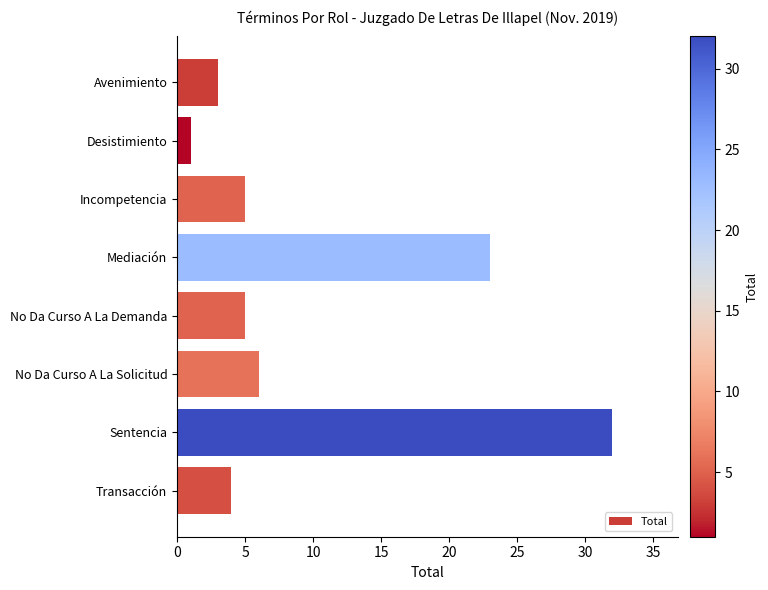

Reading top to bottom, what are all the values shown in this chart?

Avenimiento=3	Desistimiento=1	Incompetencia=5	Mediación=23	No Da Curso A La Demanda=5	No Da Curso A La Solicitud=6	Sentencia=32	Transacción=4